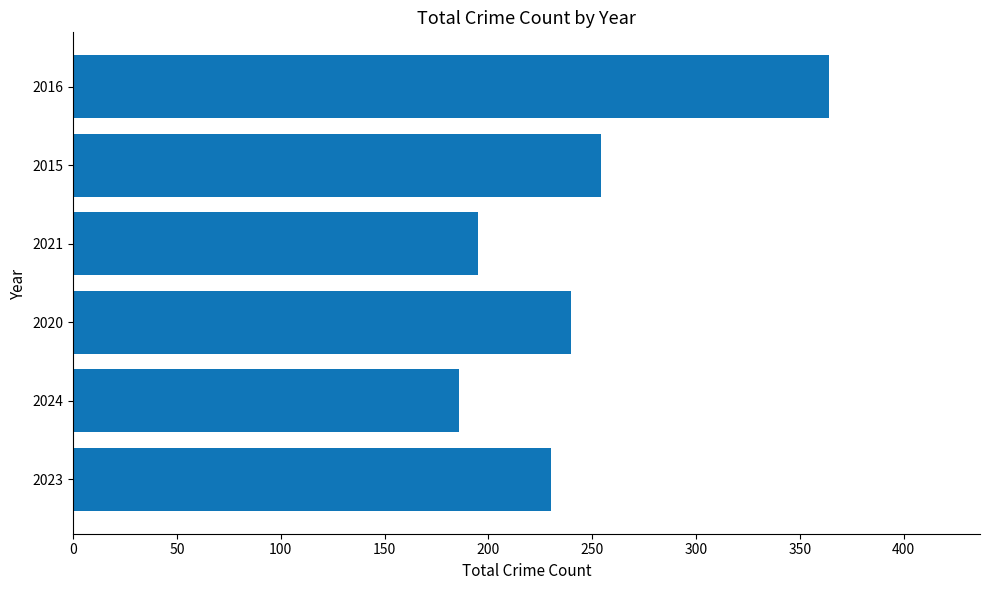

List the labels in order of value, smallest first.

2024, 2021, 2023, 2020, 2015, 2016